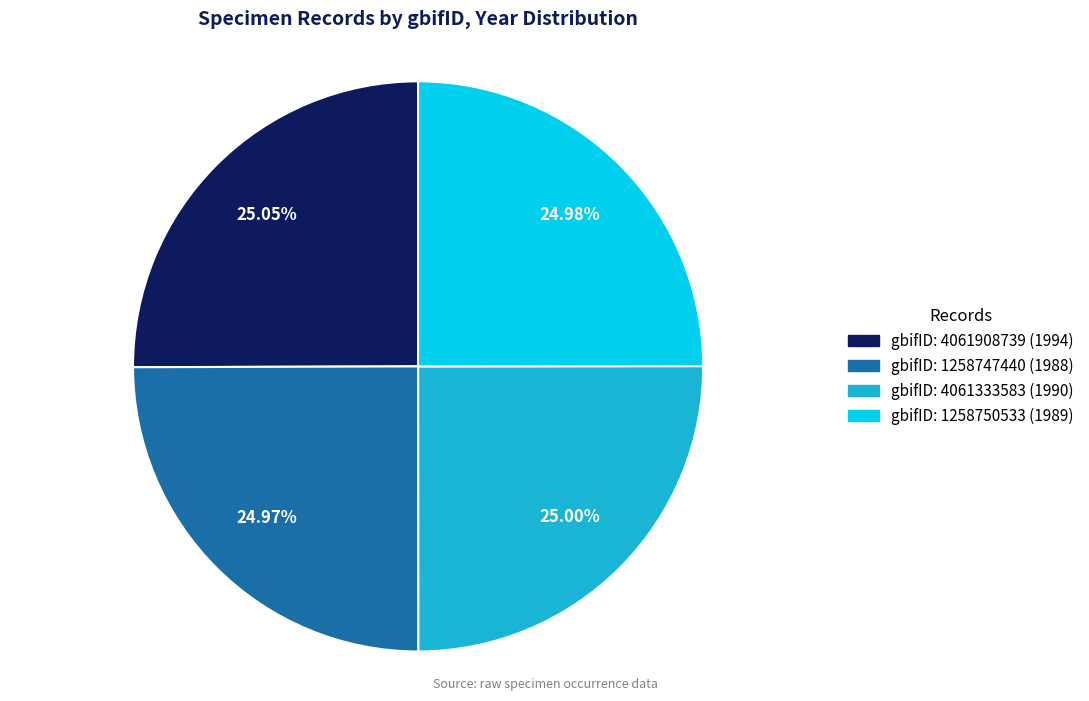

Does any single category account for the majority?

No